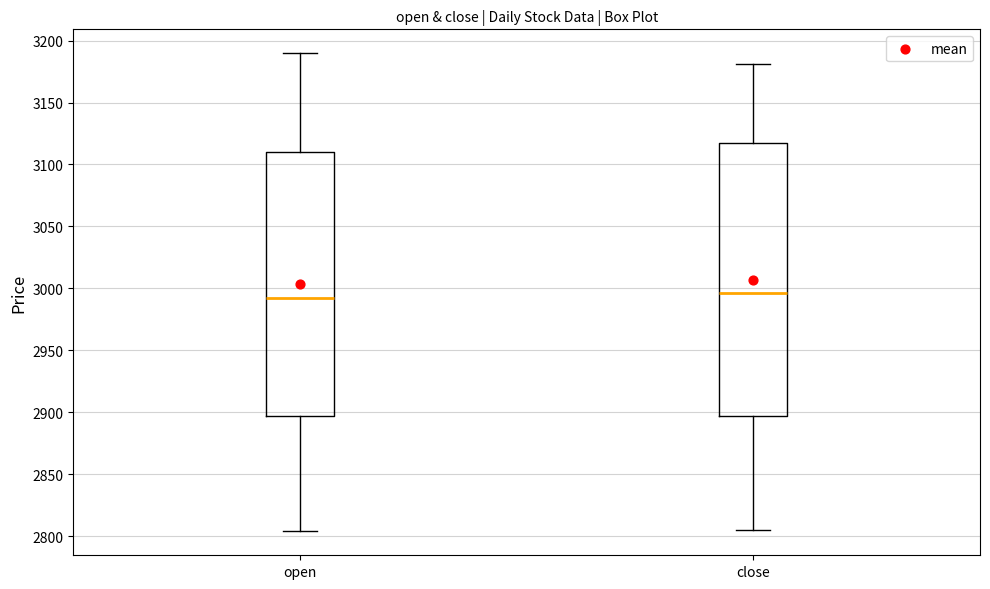

Where is the upper edge of the box for open on the y-axis? The values are not printed on the chart, so give them approximately, as read against the axis.

3110